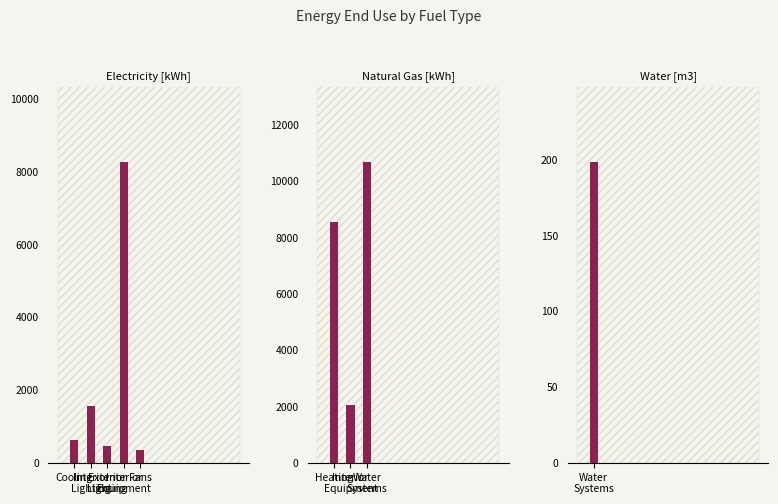

At Interior Lighting, list the series in order from smallest to largest.

Natural Gas [kWh], Water [m3], Electricity [kWh]